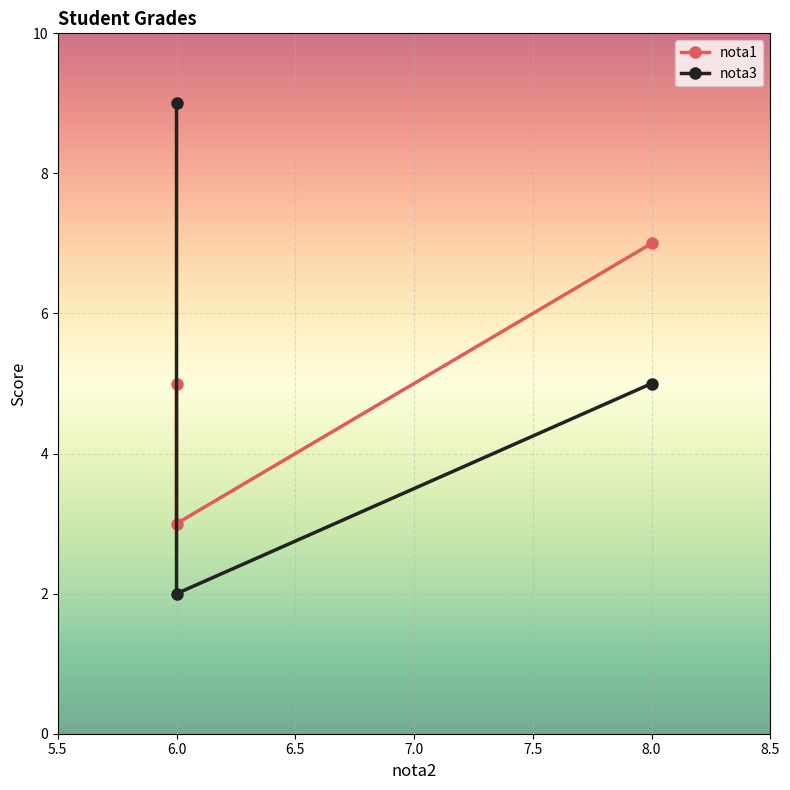

True or false: nota1 has a value of 3 at 6.0.

True